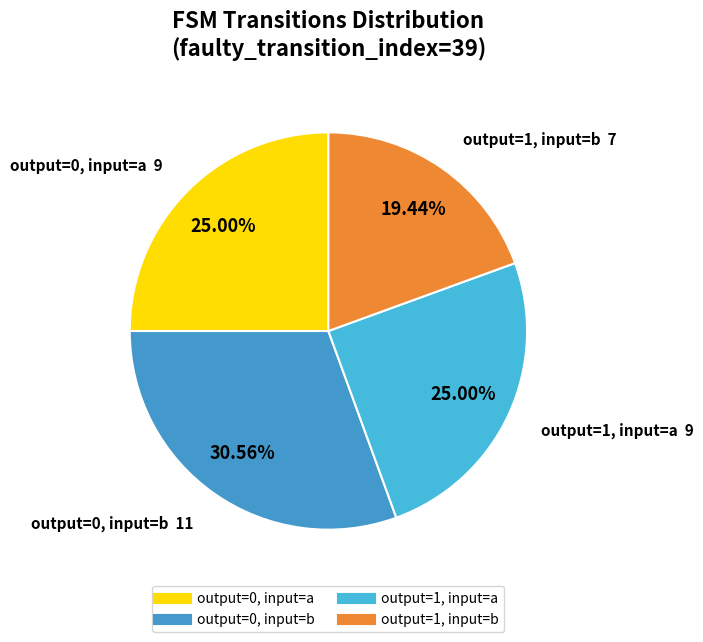

What is the smallest slice in the pie chart?

output=1, input=b